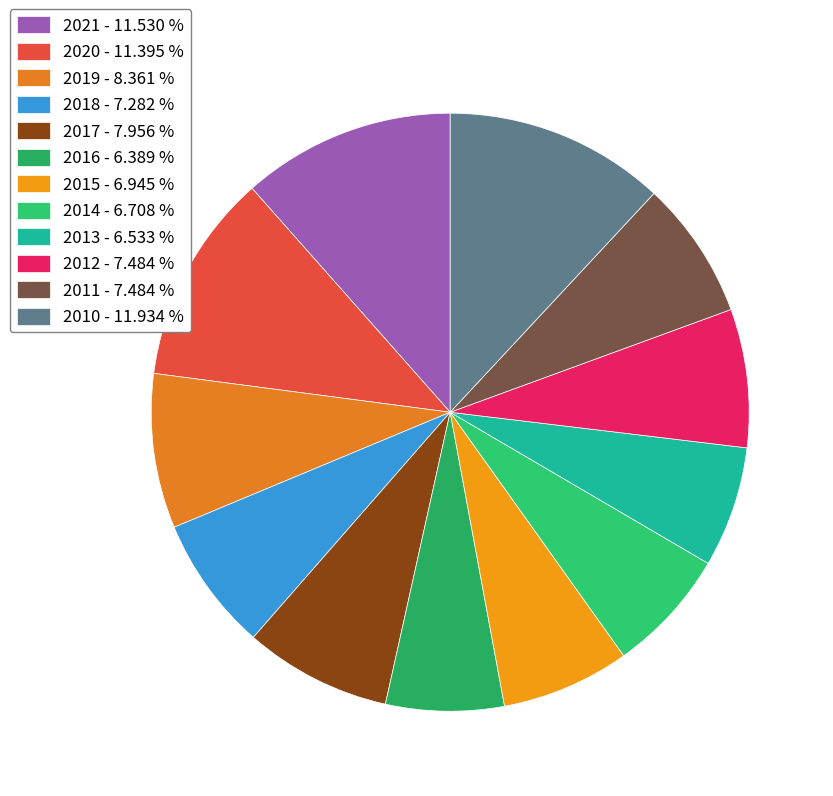

How many segments does this pie chart have?

12